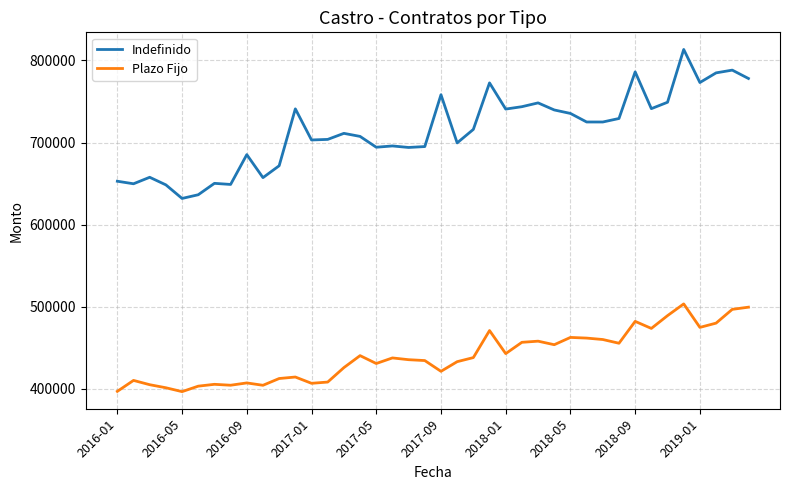

What is the average value of the Indefinido series?

714677